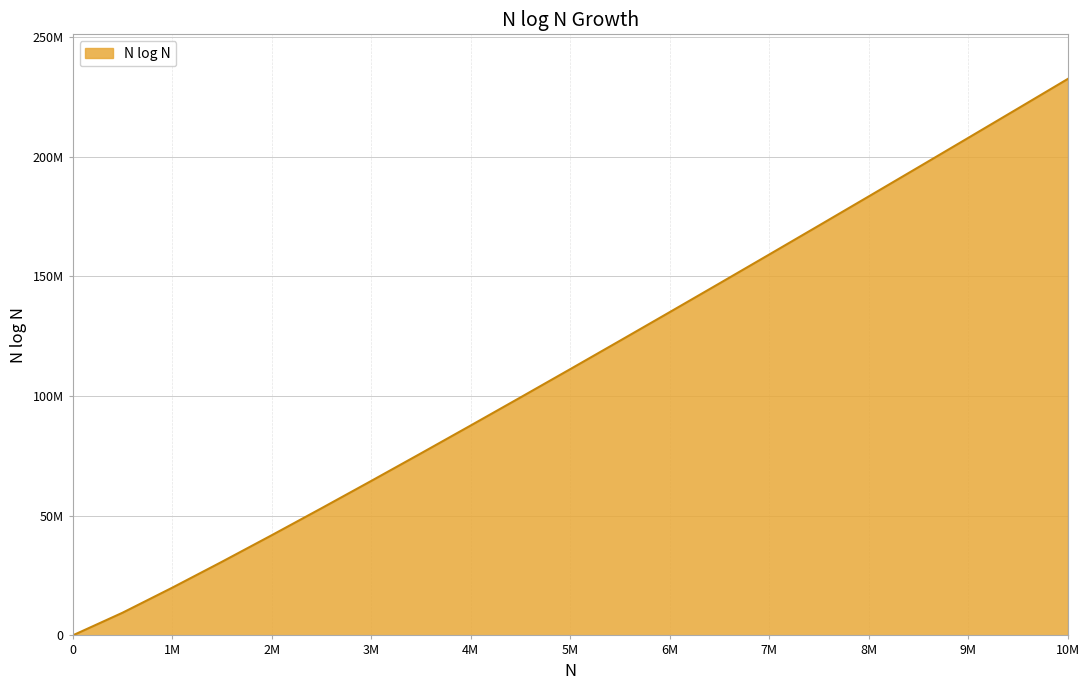

What is the sum of all values?

2369841919.0